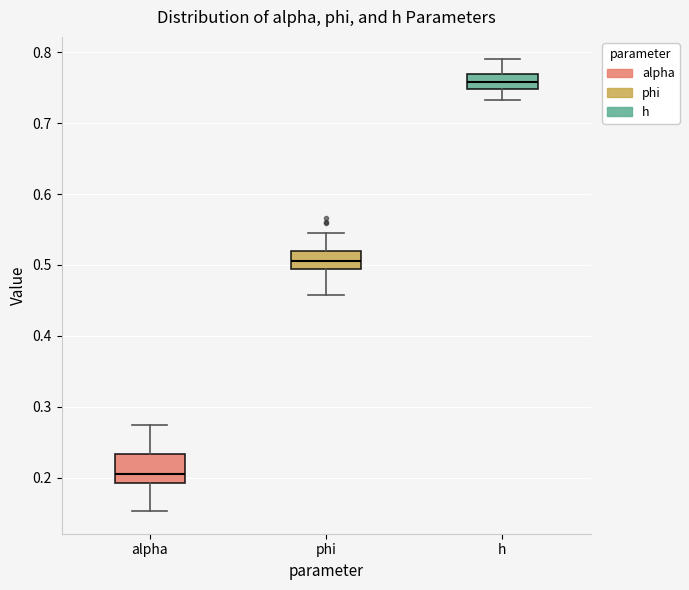

Where does the median line of the box for h sit on the y-axis? The values are not printed on the chart, so give them approximately, as read against the axis.

0.76